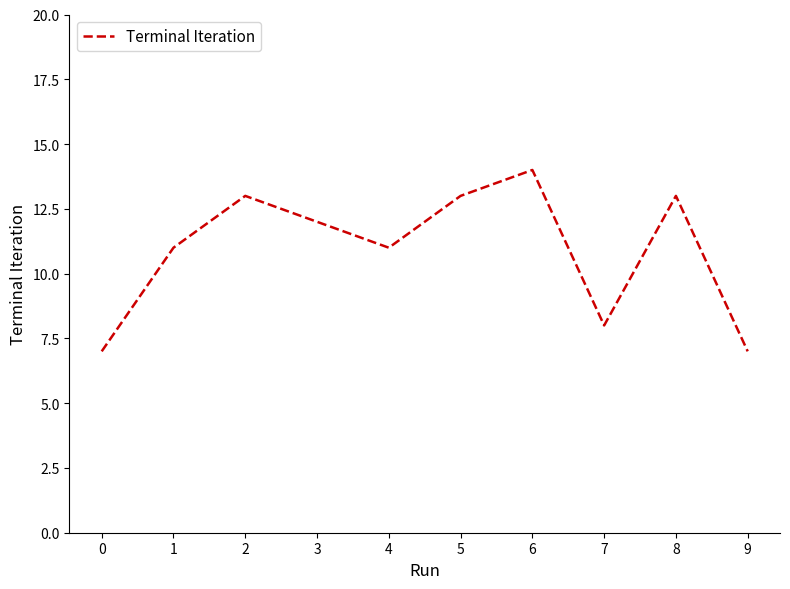

What is the smallest value displayed?

7